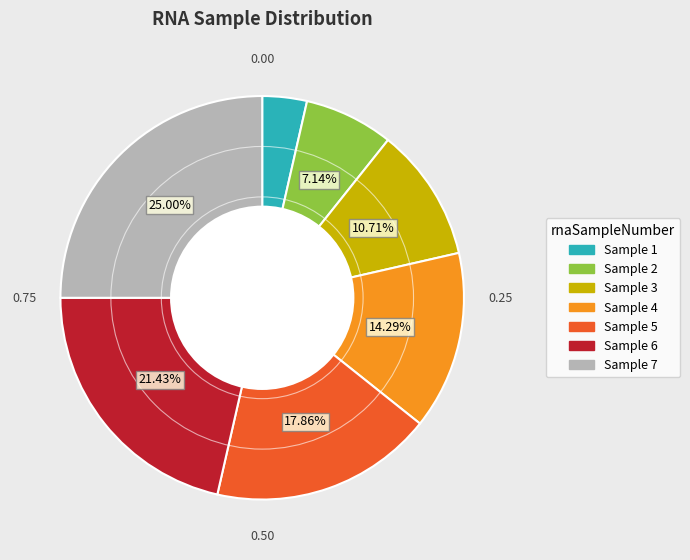

Does any single category account for the majority?

No